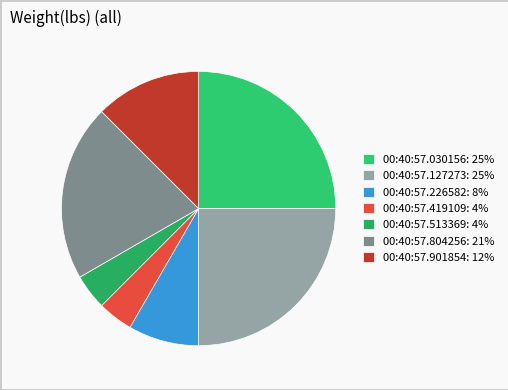

Does any single category account for the majority?

No